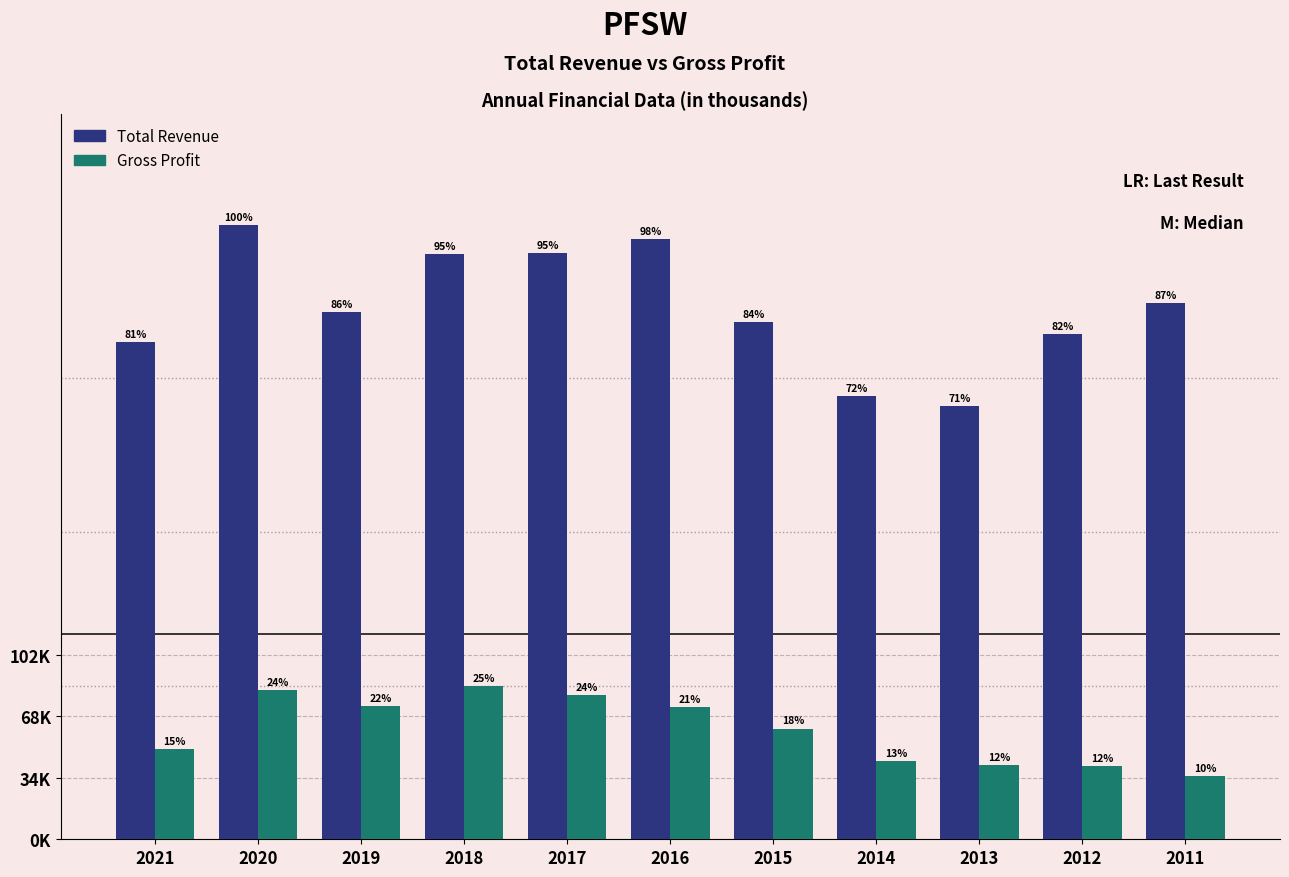

What are all the series names shown in the legend?

Total Revenue, Gross Profit